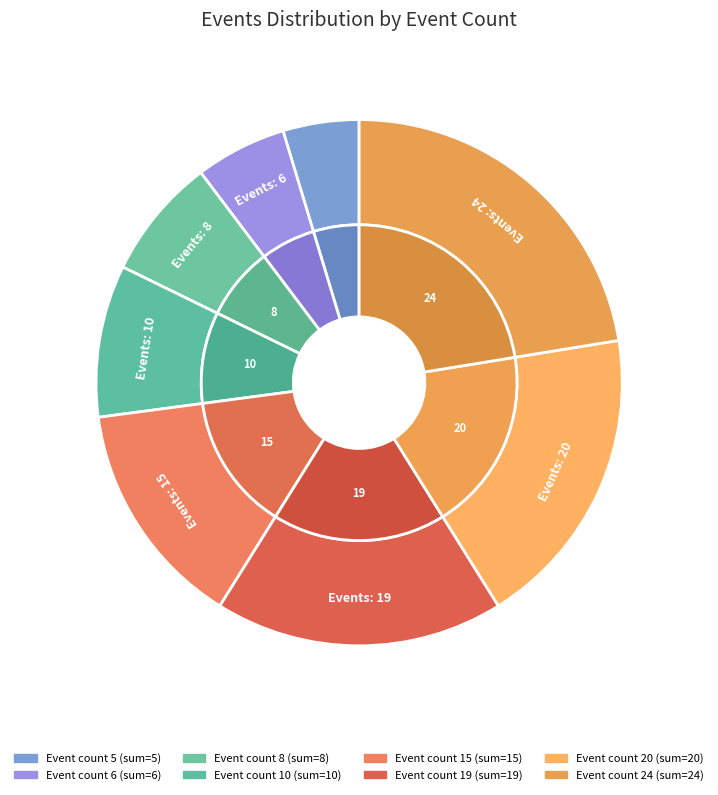

How many segments does this pie chart have?

8